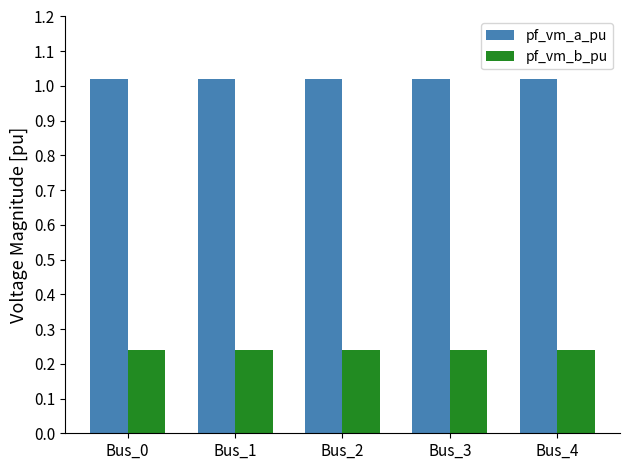

Is it true that pf_vm_b_pu equals 0.1 at Bus_0?

False